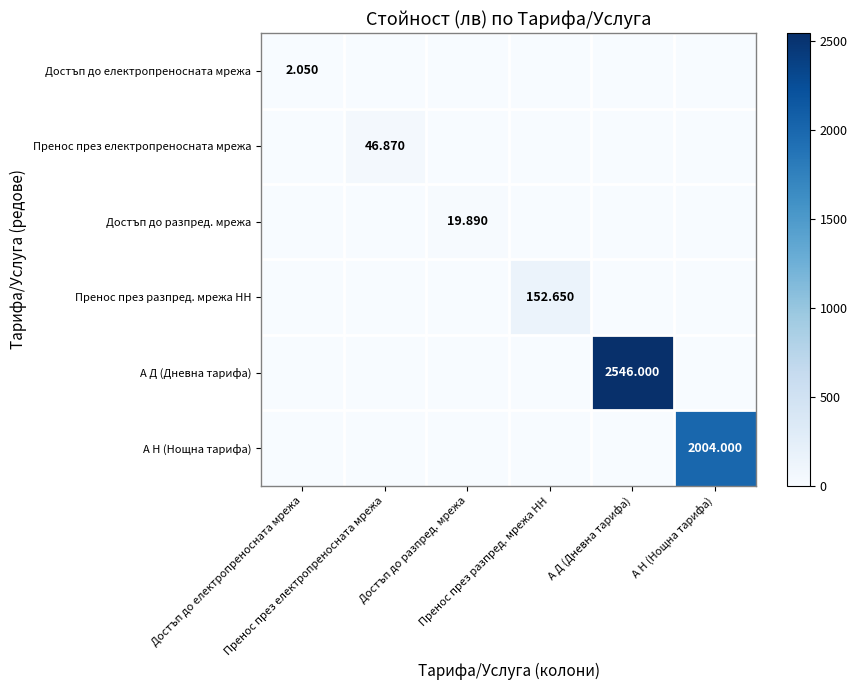

Is it true that А Н (Нощна тарифа) equals -671.7 at Пренос през разпред. мрежа НН?

False